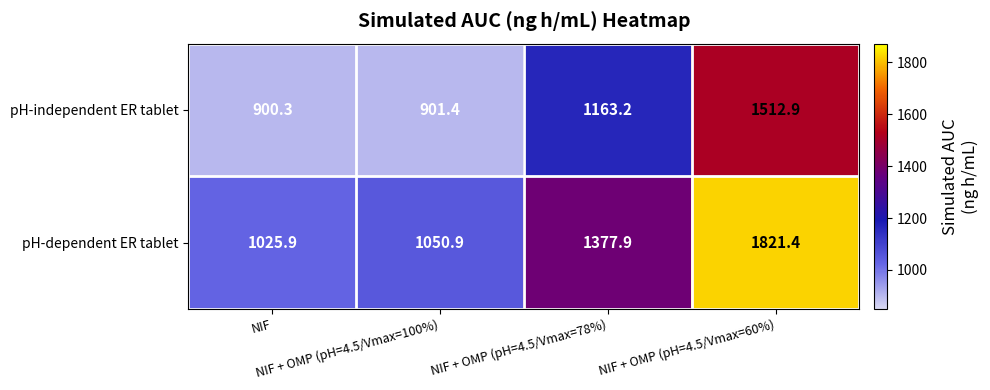

Which series has the widest spread of values?

pH-dependent ER tablet